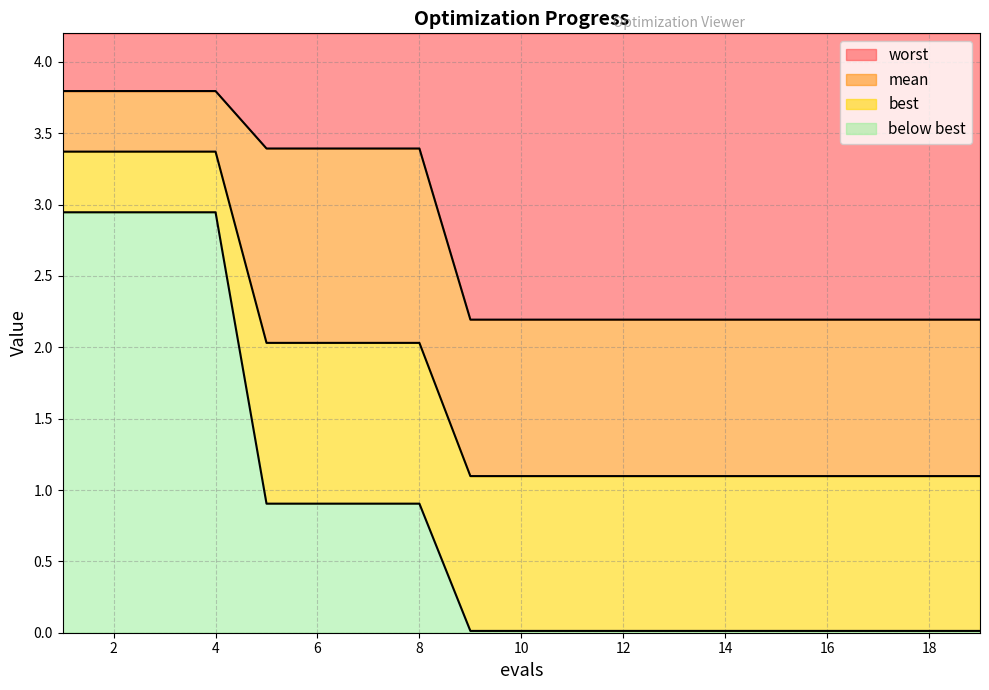

Reading left to right, list all the values displayed in this chart.

mean: 3.4	3.4	3.4	3.4	2.0	2.0	2.0	2.0	1.1	1.1	1.1	1.1	1.1	1.1	1.1	1.1	1.1	1.1	1.1
best: 2.9	2.9	2.9	2.9	0.9	0.9	0.9	0.9	0.0	0.0	0.0	0.0	0.0	0.0	0.0	0.0	0.0	0.0	0.0
worst: 3.8	3.8	3.8	3.8	3.4	3.4	3.4	3.4	2.2	2.2	2.2	2.2	2.2	2.2	2.2	2.2	2.2	2.2	2.2